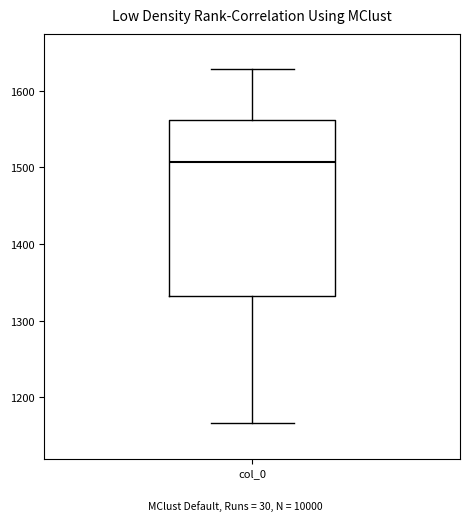

Where does the upper whisker of the box for col_0 end on the y-axis? The values are not printed on the chart, so give them approximately, as read against the axis.

1630